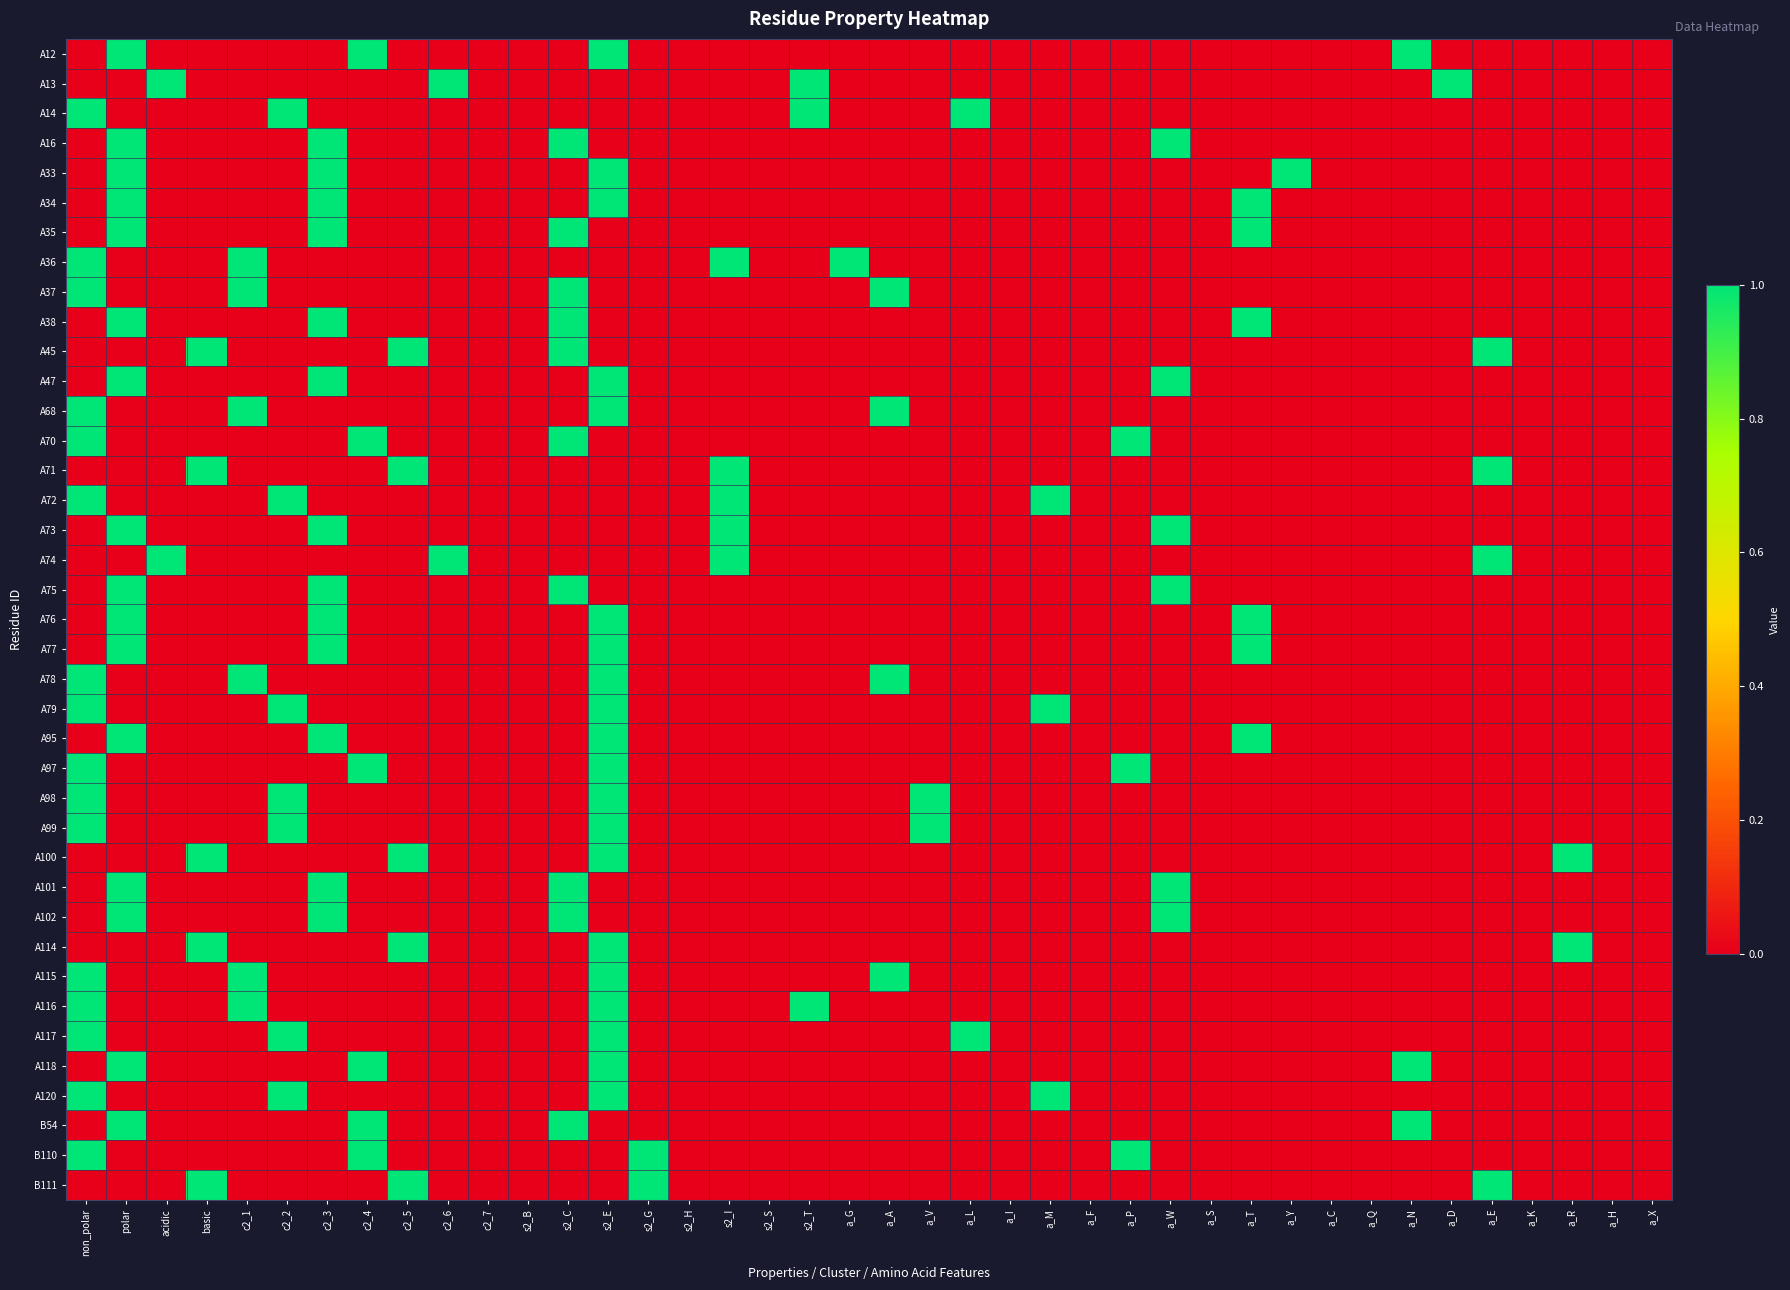

Reading right to left, what are all the values shown in this chart?

A12: a_X=0	a_H=0	a_R=0	a_K=0	a_E=0	a_D=0	a_N=1	a_Q=0	a_C=0	a_Y=0	a_T=0	a_S=0	a_W=0	a_P=0	a_F=0	a_M=0	a_I=0	a_L=0	a_V=0	a_A=0	a_G=0	s2_T=0	s2_S=0	s2_I=0	s2_H=0	s2_G=0	s2_E=1	s2_C=0	s2_B=0	c2_7=0	c2_6=0	c2_5=0	c2_4=1	c2_3=0	c2_2=0	c2_1=0	basic=0	acidic=0	polar=1	non_polar=0
A13: a_X=0	a_H=0	a_R=0	a_K=0	a_E=0	a_D=1	a_N=0	a_Q=0	a_C=0	a_Y=0	a_T=0	a_S=0	a_W=0	a_P=0	a_F=0	a_M=0	a_I=0	a_L=0	a_V=0	a_A=0	a_G=0	s2_T=1	s2_S=0	s2_I=0	s2_H=0	s2_G=0	s2_E=0	s2_C=0	s2_B=0	c2_7=0	c2_6=1	c2_5=0	c2_4=0	c2_3=0	c2_2=0	c2_1=0	basic=0	acidic=1	polar=0	non_polar=0
A14: a_X=0	a_H=0	a_R=0	a_K=0	a_E=0	a_D=0	a_N=0	a_Q=0	a_C=0	a_Y=0	a_T=0	a_S=0	a_W=0	a_P=0	a_F=0	a_M=0	a_I=0	a_L=1	a_V=0	a_A=0	a_G=0	s2_T=1	s2_S=0	s2_I=0	s2_H=0	s2_G=0	s2_E=0	s2_C=0	s2_B=0	c2_7=0	c2_6=0	c2_5=0	c2_4=0	c2_3=0	c2_2=1	c2_1=0	basic=0	acidic=0	polar=0	non_polar=1
A16: a_X=0	a_H=0	a_R=0	a_K=0	a_E=0	a_D=0	a_N=0	a_Q=0	a_C=0	a_Y=0	a_T=0	a_S=0	a_W=1	a_P=0	a_F=0	a_M=0	a_I=0	a_L=0	a_V=0	a_A=0	a_G=0	s2_T=0	s2_S=0	s2_I=0	s2_H=0	s2_G=0	s2_E=0	s2_C=1	s2_B=0	c2_7=0	c2_6=0	c2_5=0	c2_4=0	c2_3=1	c2_2=0	c2_1=0	basic=0	acidic=0	polar=1	non_polar=0
A33: a_X=0	a_H=0	a_R=0	a_K=0	a_E=0	a_D=0	a_N=0	a_Q=0	a_C=0	a_Y=1	a_T=0	a_S=0	a_W=0	a_P=0	a_F=0	a_M=0	a_I=0	a_L=0	a_V=0	a_A=0	a_G=0	s2_T=0	s2_S=0	s2_I=0	s2_H=0	s2_G=0	s2_E=1	s2_C=0	s2_B=0	c2_7=0	c2_6=0	c2_5=0	c2_4=0	c2_3=1	c2_2=0	c2_1=0	basic=0	acidic=0	polar=1	non_polar=0
A34: a_X=0	a_H=0	a_R=0	a_K=0	a_E=0	a_D=0	a_N=0	a_Q=0	a_C=0	a_Y=0	a_T=1	a_S=0	a_W=0	a_P=0	a_F=0	a_M=0	a_I=0	a_L=0	a_V=0	a_A=0	a_G=0	s2_T=0	s2_S=0	s2_I=0	s2_H=0	s2_G=0	s2_E=1	s2_C=0	s2_B=0	c2_7=0	c2_6=0	c2_5=0	c2_4=0	c2_3=1	c2_2=0	c2_1=0	basic=0	acidic=0	polar=1	non_polar=0
A35: a_X=0	a_H=0	a_R=0	a_K=0	a_E=0	a_D=0	a_N=0	a_Q=0	a_C=0	a_Y=0	a_T=1	a_S=0	a_W=0	a_P=0	a_F=0	a_M=0	a_I=0	a_L=0	a_V=0	a_A=0	a_G=0	s2_T=0	s2_S=0	s2_I=0	s2_H=0	s2_G=0	s2_E=0	s2_C=1	s2_B=0	c2_7=0	c2_6=0	c2_5=0	c2_4=0	c2_3=1	c2_2=0	c2_1=0	basic=0	acidic=0	polar=1	non_polar=0
A36: a_X=0	a_H=0	a_R=0	a_K=0	a_E=0	a_D=0	a_N=0	a_Q=0	a_C=0	a_Y=0	a_T=0	a_S=0	a_W=0	a_P=0	a_F=0	a_M=0	a_I=0	a_L=0	a_V=0	a_A=0	a_G=1	s2_T=0	s2_S=0	s2_I=1	s2_H=0	s2_G=0	s2_E=0	s2_C=0	s2_B=0	c2_7=0	c2_6=0	c2_5=0	c2_4=0	c2_3=0	c2_2=0	c2_1=1	basic=0	acidic=0	polar=0	non_polar=1
A37: a_X=0	a_H=0	a_R=0	a_K=0	a_E=0	a_D=0	a_N=0	a_Q=0	a_C=0	a_Y=0	a_T=0	a_S=0	a_W=0	a_P=0	a_F=0	a_M=0	a_I=0	a_L=0	a_V=0	a_A=1	a_G=0	s2_T=0	s2_S=0	s2_I=0	s2_H=0	s2_G=0	s2_E=0	s2_C=1	s2_B=0	c2_7=0	c2_6=0	c2_5=0	c2_4=0	c2_3=0	c2_2=0	c2_1=1	basic=0	acidic=0	polar=0	non_polar=1
A38: a_X=0	a_H=0	a_R=0	a_K=0	a_E=0	a_D=0	a_N=0	a_Q=0	a_C=0	a_Y=0	a_T=1	a_S=0	a_W=0	a_P=0	a_F=0	a_M=0	a_I=0	a_L=0	a_V=0	a_A=0	a_G=0	s2_T=0	s2_S=0	s2_I=0	s2_H=0	s2_G=0	s2_E=0	s2_C=1	s2_B=0	c2_7=0	c2_6=0	c2_5=0	c2_4=0	c2_3=1	c2_2=0	c2_1=0	basic=0	acidic=0	polar=1	non_polar=0
A45: a_X=0	a_H=0	a_R=0	a_K=0	a_E=1	a_D=0	a_N=0	a_Q=0	a_C=0	a_Y=0	a_T=0	a_S=0	a_W=0	a_P=0	a_F=0	a_M=0	a_I=0	a_L=0	a_V=0	a_A=0	a_G=0	s2_T=0	s2_S=0	s2_I=0	s2_H=0	s2_G=0	s2_E=0	s2_C=1	s2_B=0	c2_7=0	c2_6=0	c2_5=1	c2_4=0	c2_3=0	c2_2=0	c2_1=0	basic=1	acidic=0	polar=0	non_polar=0
A47: a_X=0	a_H=0	a_R=0	a_K=0	a_E=0	a_D=0	a_N=0	a_Q=0	a_C=0	a_Y=0	a_T=0	a_S=0	a_W=1	a_P=0	a_F=0	a_M=0	a_I=0	a_L=0	a_V=0	a_A=0	a_G=0	s2_T=0	s2_S=0	s2_I=0	s2_H=0	s2_G=0	s2_E=1	s2_C=0	s2_B=0	c2_7=0	c2_6=0	c2_5=0	c2_4=0	c2_3=1	c2_2=0	c2_1=0	basic=0	acidic=0	polar=1	non_polar=0
A68: a_X=0	a_H=0	a_R=0	a_K=0	a_E=0	a_D=0	a_N=0	a_Q=0	a_C=0	a_Y=0	a_T=0	a_S=0	a_W=0	a_P=0	a_F=0	a_M=0	a_I=0	a_L=0	a_V=0	a_A=1	a_G=0	s2_T=0	s2_S=0	s2_I=0	s2_H=0	s2_G=0	s2_E=1	s2_C=0	s2_B=0	c2_7=0	c2_6=0	c2_5=0	c2_4=0	c2_3=0	c2_2=0	c2_1=1	basic=0	acidic=0	polar=0	non_polar=1
A70: a_X=0	a_H=0	a_R=0	a_K=0	a_E=0	a_D=0	a_N=0	a_Q=0	a_C=0	a_Y=0	a_T=0	a_S=0	a_W=0	a_P=1	a_F=0	a_M=0	a_I=0	a_L=0	a_V=0	a_A=0	a_G=0	s2_T=0	s2_S=0	s2_I=0	s2_H=0	s2_G=0	s2_E=0	s2_C=1	s2_B=0	c2_7=0	c2_6=0	c2_5=0	c2_4=1	c2_3=0	c2_2=0	c2_1=0	basic=0	acidic=0	polar=0	non_polar=1
A71: a_X=0	a_H=0	a_R=0	a_K=0	a_E=1	a_D=0	a_N=0	a_Q=0	a_C=0	a_Y=0	a_T=0	a_S=0	a_W=0	a_P=0	a_F=0	a_M=0	a_I=0	a_L=0	a_V=0	a_A=0	a_G=0	s2_T=0	s2_S=0	s2_I=1	s2_H=0	s2_G=0	s2_E=0	s2_C=0	s2_B=0	c2_7=0	c2_6=0	c2_5=1	c2_4=0	c2_3=0	c2_2=0	c2_1=0	basic=1	acidic=0	polar=0	non_polar=0
A72: a_X=0	a_H=0	a_R=0	a_K=0	a_E=0	a_D=0	a_N=0	a_Q=0	a_C=0	a_Y=0	a_T=0	a_S=0	a_W=0	a_P=0	a_F=0	a_M=1	a_I=0	a_L=0	a_V=0	a_A=0	a_G=0	s2_T=0	s2_S=0	s2_I=1	s2_H=0	s2_G=0	s2_E=0	s2_C=0	s2_B=0	c2_7=0	c2_6=0	c2_5=0	c2_4=0	c2_3=0	c2_2=1	c2_1=0	basic=0	acidic=0	polar=0	non_polar=1
A73: a_X=0	a_H=0	a_R=0	a_K=0	a_E=0	a_D=0	a_N=0	a_Q=0	a_C=0	a_Y=0	a_T=0	a_S=0	a_W=1	a_P=0	a_F=0	a_M=0	a_I=0	a_L=0	a_V=0	a_A=0	a_G=0	s2_T=0	s2_S=0	s2_I=1	s2_H=0	s2_G=0	s2_E=0	s2_C=0	s2_B=0	c2_7=0	c2_6=0	c2_5=0	c2_4=0	c2_3=1	c2_2=0	c2_1=0	basic=0	acidic=0	polar=1	non_polar=0
A74: a_X=0	a_H=0	a_R=0	a_K=0	a_E=1	a_D=0	a_N=0	a_Q=0	a_C=0	a_Y=0	a_T=0	a_S=0	a_W=0	a_P=0	a_F=0	a_M=0	a_I=0	a_L=0	a_V=0	a_A=0	a_G=0	s2_T=0	s2_S=0	s2_I=1	s2_H=0	s2_G=0	s2_E=0	s2_C=0	s2_B=0	c2_7=0	c2_6=1	c2_5=0	c2_4=0	c2_3=0	c2_2=0	c2_1=0	basic=0	acidic=1	polar=0	non_polar=0
A75: a_X=0	a_H=0	a_R=0	a_K=0	a_E=0	a_D=0	a_N=0	a_Q=0	a_C=0	a_Y=0	a_T=0	a_S=0	a_W=1	a_P=0	a_F=0	a_M=0	a_I=0	a_L=0	a_V=0	a_A=0	a_G=0	s2_T=0	s2_S=0	s2_I=0	s2_H=0	s2_G=0	s2_E=0	s2_C=1	s2_B=0	c2_7=0	c2_6=0	c2_5=0	c2_4=0	c2_3=1	c2_2=0	c2_1=0	basic=0	acidic=0	polar=1	non_polar=0
A76: a_X=0	a_H=0	a_R=0	a_K=0	a_E=0	a_D=0	a_N=0	a_Q=0	a_C=0	a_Y=0	a_T=1	a_S=0	a_W=0	a_P=0	a_F=0	a_M=0	a_I=0	a_L=0	a_V=0	a_A=0	a_G=0	s2_T=0	s2_S=0	s2_I=0	s2_H=0	s2_G=0	s2_E=1	s2_C=0	s2_B=0	c2_7=0	c2_6=0	c2_5=0	c2_4=0	c2_3=1	c2_2=0	c2_1=0	basic=0	acidic=0	polar=1	non_polar=0
A77: a_X=0	a_H=0	a_R=0	a_K=0	a_E=0	a_D=0	a_N=0	a_Q=0	a_C=0	a_Y=0	a_T=1	a_S=0	a_W=0	a_P=0	a_F=0	a_M=0	a_I=0	a_L=0	a_V=0	a_A=0	a_G=0	s2_T=0	s2_S=0	s2_I=0	s2_H=0	s2_G=0	s2_E=1	s2_C=0	s2_B=0	c2_7=0	c2_6=0	c2_5=0	c2_4=0	c2_3=1	c2_2=0	c2_1=0	basic=0	acidic=0	polar=1	non_polar=0
A78: a_X=0	a_H=0	a_R=0	a_K=0	a_E=0	a_D=0	a_N=0	a_Q=0	a_C=0	a_Y=0	a_T=0	a_S=0	a_W=0	a_P=0	a_F=0	a_M=0	a_I=0	a_L=0	a_V=0	a_A=1	a_G=0	s2_T=0	s2_S=0	s2_I=0	s2_H=0	s2_G=0	s2_E=1	s2_C=0	s2_B=0	c2_7=0	c2_6=0	c2_5=0	c2_4=0	c2_3=0	c2_2=0	c2_1=1	basic=0	acidic=0	polar=0	non_polar=1
A79: a_X=0	a_H=0	a_R=0	a_K=0	a_E=0	a_D=0	a_N=0	a_Q=0	a_C=0	a_Y=0	a_T=0	a_S=0	a_W=0	a_P=0	a_F=0	a_M=1	a_I=0	a_L=0	a_V=0	a_A=0	a_G=0	s2_T=0	s2_S=0	s2_I=0	s2_H=0	s2_G=0	s2_E=1	s2_C=0	s2_B=0	c2_7=0	c2_6=0	c2_5=0	c2_4=0	c2_3=0	c2_2=1	c2_1=0	basic=0	acidic=0	polar=0	non_polar=1
A95: a_X=0	a_H=0	a_R=0	a_K=0	a_E=0	a_D=0	a_N=0	a_Q=0	a_C=0	a_Y=0	a_T=1	a_S=0	a_W=0	a_P=0	a_F=0	a_M=0	a_I=0	a_L=0	a_V=0	a_A=0	a_G=0	s2_T=0	s2_S=0	s2_I=0	s2_H=0	s2_G=0	s2_E=1	s2_C=0	s2_B=0	c2_7=0	c2_6=0	c2_5=0	c2_4=0	c2_3=1	c2_2=0	c2_1=0	basic=0	acidic=0	polar=1	non_polar=0
A97: a_X=0	a_H=0	a_R=0	a_K=0	a_E=0	a_D=0	a_N=0	a_Q=0	a_C=0	a_Y=0	a_T=0	a_S=0	a_W=0	a_P=1	a_F=0	a_M=0	a_I=0	a_L=0	a_V=0	a_A=0	a_G=0	s2_T=0	s2_S=0	s2_I=0	s2_H=0	s2_G=0	s2_E=1	s2_C=0	s2_B=0	c2_7=0	c2_6=0	c2_5=0	c2_4=1	c2_3=0	c2_2=0	c2_1=0	basic=0	acidic=0	polar=0	non_polar=1
A98: a_X=0	a_H=0	a_R=0	a_K=0	a_E=0	a_D=0	a_N=0	a_Q=0	a_C=0	a_Y=0	a_T=0	a_S=0	a_W=0	a_P=0	a_F=0	a_M=0	a_I=0	a_L=0	a_V=1	a_A=0	a_G=0	s2_T=0	s2_S=0	s2_I=0	s2_H=0	s2_G=0	s2_E=1	s2_C=0	s2_B=0	c2_7=0	c2_6=0	c2_5=0	c2_4=0	c2_3=0	c2_2=1	c2_1=0	basic=0	acidic=0	polar=0	non_polar=1
A99: a_X=0	a_H=0	a_R=0	a_K=0	a_E=0	a_D=0	a_N=0	a_Q=0	a_C=0	a_Y=0	a_T=0	a_S=0	a_W=0	a_P=0	a_F=0	a_M=0	a_I=0	a_L=0	a_V=1	a_A=0	a_G=0	s2_T=0	s2_S=0	s2_I=0	s2_H=0	s2_G=0	s2_E=1	s2_C=0	s2_B=0	c2_7=0	c2_6=0	c2_5=0	c2_4=0	c2_3=0	c2_2=1	c2_1=0	basic=0	acidic=0	polar=0	non_polar=1
A100: a_X=0	a_H=0	a_R=1	a_K=0	a_E=0	a_D=0	a_N=0	a_Q=0	a_C=0	a_Y=0	a_T=0	a_S=0	a_W=0	a_P=0	a_F=0	a_M=0	a_I=0	a_L=0	a_V=0	a_A=0	a_G=0	s2_T=0	s2_S=0	s2_I=0	s2_H=0	s2_G=0	s2_E=1	s2_C=0	s2_B=0	c2_7=0	c2_6=0	c2_5=1	c2_4=0	c2_3=0	c2_2=0	c2_1=0	basic=1	acidic=0	polar=0	non_polar=0
A101: a_X=0	a_H=0	a_R=0	a_K=0	a_E=0	a_D=0	a_N=0	a_Q=0	a_C=0	a_Y=0	a_T=0	a_S=0	a_W=1	a_P=0	a_F=0	a_M=0	a_I=0	a_L=0	a_V=0	a_A=0	a_G=0	s2_T=0	s2_S=0	s2_I=0	s2_H=0	s2_G=0	s2_E=0	s2_C=1	s2_B=0	c2_7=0	c2_6=0	c2_5=0	c2_4=0	c2_3=1	c2_2=0	c2_1=0	basic=0	acidic=0	polar=1	non_polar=0
A102: a_X=0	a_H=0	a_R=0	a_K=0	a_E=0	a_D=0	a_N=0	a_Q=0	a_C=0	a_Y=0	a_T=0	a_S=0	a_W=1	a_P=0	a_F=0	a_M=0	a_I=0	a_L=0	a_V=0	a_A=0	a_G=0	s2_T=0	s2_S=0	s2_I=0	s2_H=0	s2_G=0	s2_E=0	s2_C=1	s2_B=0	c2_7=0	c2_6=0	c2_5=0	c2_4=0	c2_3=1	c2_2=0	c2_1=0	basic=0	acidic=0	polar=1	non_polar=0
A114: a_X=0	a_H=0	a_R=1	a_K=0	a_E=0	a_D=0	a_N=0	a_Q=0	a_C=0	a_Y=0	a_T=0	a_S=0	a_W=0	a_P=0	a_F=0	a_M=0	a_I=0	a_L=0	a_V=0	a_A=0	a_G=0	s2_T=0	s2_S=0	s2_I=0	s2_H=0	s2_G=0	s2_E=1	s2_C=0	s2_B=0	c2_7=0	c2_6=0	c2_5=1	c2_4=0	c2_3=0	c2_2=0	c2_1=0	basic=1	acidic=0	polar=0	non_polar=0
A115: a_X=0	a_H=0	a_R=0	a_K=0	a_E=0	a_D=0	a_N=0	a_Q=0	a_C=0	a_Y=0	a_T=0	a_S=0	a_W=0	a_P=0	a_F=0	a_M=0	a_I=0	a_L=0	a_V=0	a_A=1	a_G=0	s2_T=0	s2_S=0	s2_I=0	s2_H=0	s2_G=0	s2_E=1	s2_C=0	s2_B=0	c2_7=0	c2_6=0	c2_5=0	c2_4=0	c2_3=0	c2_2=0	c2_1=1	basic=0	acidic=0	polar=0	non_polar=1
A116: a_X=0	a_H=0	a_R=0	a_K=0	a_E=0	a_D=0	a_N=0	a_Q=0	a_C=0	a_Y=0	a_T=0	a_S=0	a_W=0	a_P=0	a_F=0	a_M=0	a_I=0	a_L=0	a_V=0	a_A=0	a_G=0	s2_T=1	s2_S=0	s2_I=0	s2_H=0	s2_G=0	s2_E=1	s2_C=0	s2_B=0	c2_7=0	c2_6=0	c2_5=0	c2_4=0	c2_3=0	c2_2=0	c2_1=1	basic=0	acidic=0	polar=0	non_polar=1
A117: a_X=0	a_H=0	a_R=0	a_K=0	a_E=0	a_D=0	a_N=0	a_Q=0	a_C=0	a_Y=0	a_T=0	a_S=0	a_W=0	a_P=0	a_F=0	a_M=0	a_I=0	a_L=1	a_V=0	a_A=0	a_G=0	s2_T=0	s2_S=0	s2_I=0	s2_H=0	s2_G=0	s2_E=1	s2_C=0	s2_B=0	c2_7=0	c2_6=0	c2_5=0	c2_4=0	c2_3=0	c2_2=1	c2_1=0	basic=0	acidic=0	polar=0	non_polar=1
A118: a_X=0	a_H=0	a_R=0	a_K=0	a_E=0	a_D=0	a_N=1	a_Q=0	a_C=0	a_Y=0	a_T=0	a_S=0	a_W=0	a_P=0	a_F=0	a_M=0	a_I=0	a_L=0	a_V=0	a_A=0	a_G=0	s2_T=0	s2_S=0	s2_I=0	s2_H=0	s2_G=0	s2_E=1	s2_C=0	s2_B=0	c2_7=0	c2_6=0	c2_5=0	c2_4=1	c2_3=0	c2_2=0	c2_1=0	basic=0	acidic=0	polar=1	non_polar=0
A120: a_X=0	a_H=0	a_R=0	a_K=0	a_E=0	a_D=0	a_N=0	a_Q=0	a_C=0	a_Y=0	a_T=0	a_S=0	a_W=0	a_P=0	a_F=0	a_M=1	a_I=0	a_L=0	a_V=0	a_A=0	a_G=0	s2_T=0	s2_S=0	s2_I=0	s2_H=0	s2_G=0	s2_E=1	s2_C=0	s2_B=0	c2_7=0	c2_6=0	c2_5=0	c2_4=0	c2_3=0	c2_2=1	c2_1=0	basic=0	acidic=0	polar=0	non_polar=1
B54: a_X=0	a_H=0	a_R=0	a_K=0	a_E=0	a_D=0	a_N=1	a_Q=0	a_C=0	a_Y=0	a_T=0	a_S=0	a_W=0	a_P=0	a_F=0	a_M=0	a_I=0	a_L=0	a_V=0	a_A=0	a_G=0	s2_T=0	s2_S=0	s2_I=0	s2_H=0	s2_G=0	s2_E=0	s2_C=1	s2_B=0	c2_7=0	c2_6=0	c2_5=0	c2_4=1	c2_3=0	c2_2=0	c2_1=0	basic=0	acidic=0	polar=1	non_polar=0
B110: a_X=0	a_H=0	a_R=0	a_K=0	a_E=0	a_D=0	a_N=0	a_Q=0	a_C=0	a_Y=0	a_T=0	a_S=0	a_W=0	a_P=1	a_F=0	a_M=0	a_I=0	a_L=0	a_V=0	a_A=0	a_G=0	s2_T=0	s2_S=0	s2_I=0	s2_H=0	s2_G=1	s2_E=0	s2_C=0	s2_B=0	c2_7=0	c2_6=0	c2_5=0	c2_4=1	c2_3=0	c2_2=0	c2_1=0	basic=0	acidic=0	polar=0	non_polar=1
B111: a_X=0	a_H=0	a_R=0	a_K=0	a_E=1	a_D=0	a_N=0	a_Q=0	a_C=0	a_Y=0	a_T=0	a_S=0	a_W=0	a_P=0	a_F=0	a_M=0	a_I=0	a_L=0	a_V=0	a_A=0	a_G=0	s2_T=0	s2_S=0	s2_I=0	s2_H=0	s2_G=1	s2_E=0	s2_C=0	s2_B=0	c2_7=0	c2_6=0	c2_5=1	c2_4=0	c2_3=0	c2_2=0	c2_1=0	basic=1	acidic=0	polar=0	non_polar=0